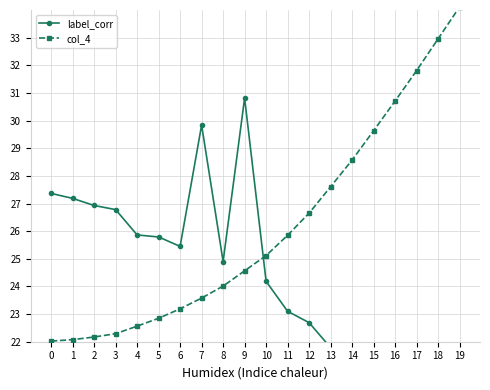

At how many categories does at least one series exceed 23?

20